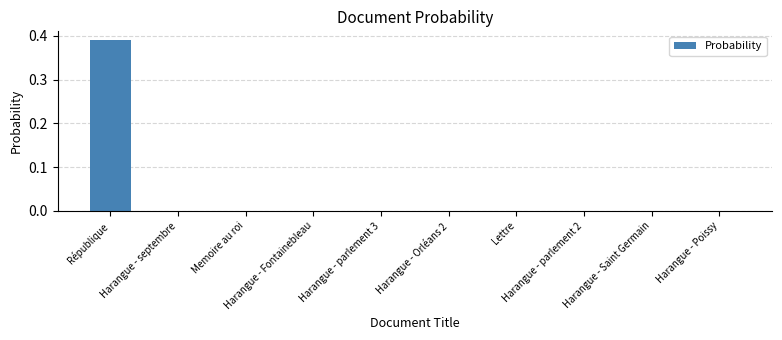

The value at Lettre is 0.2. True or false?

False